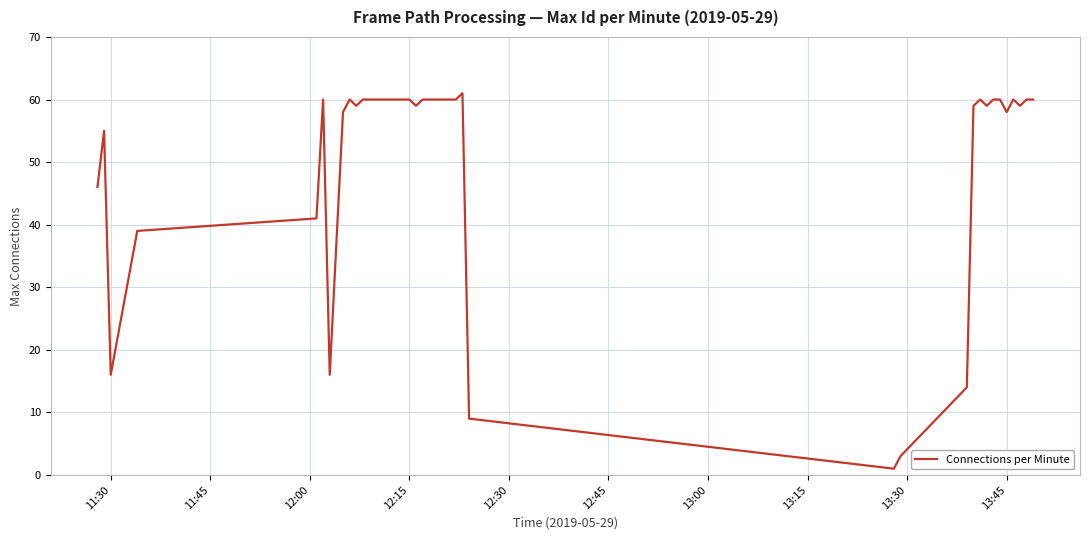

What is the greatest value displayed?

61